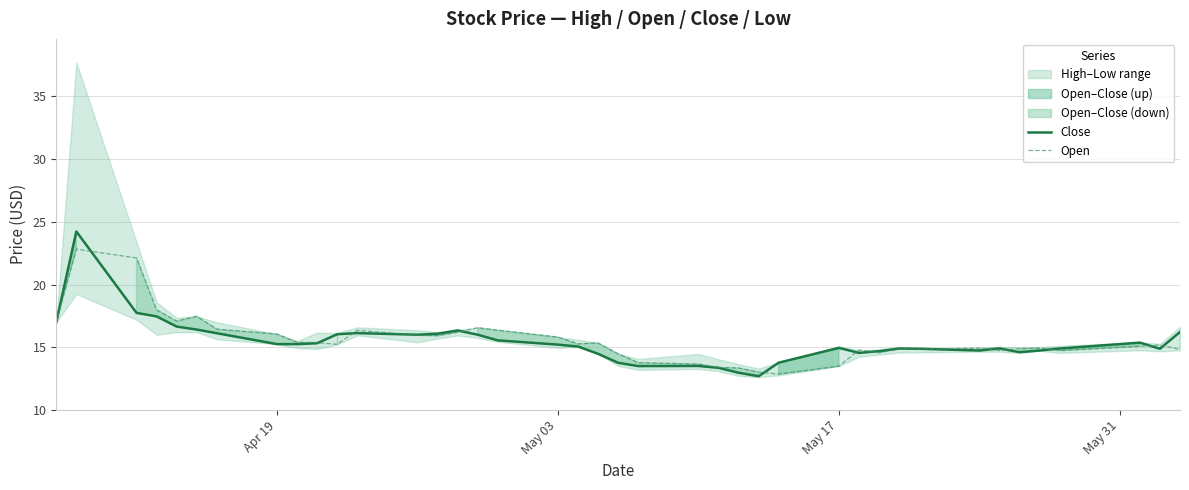

True or false: Close and Open cross at least once.

True